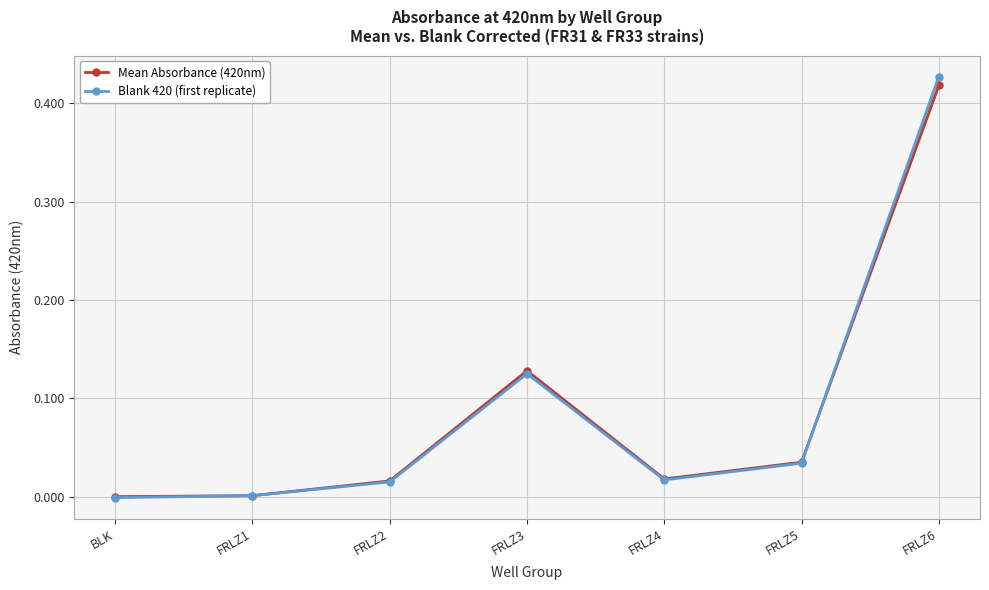

What is the label of the 4th point from the right?

FRLZ3